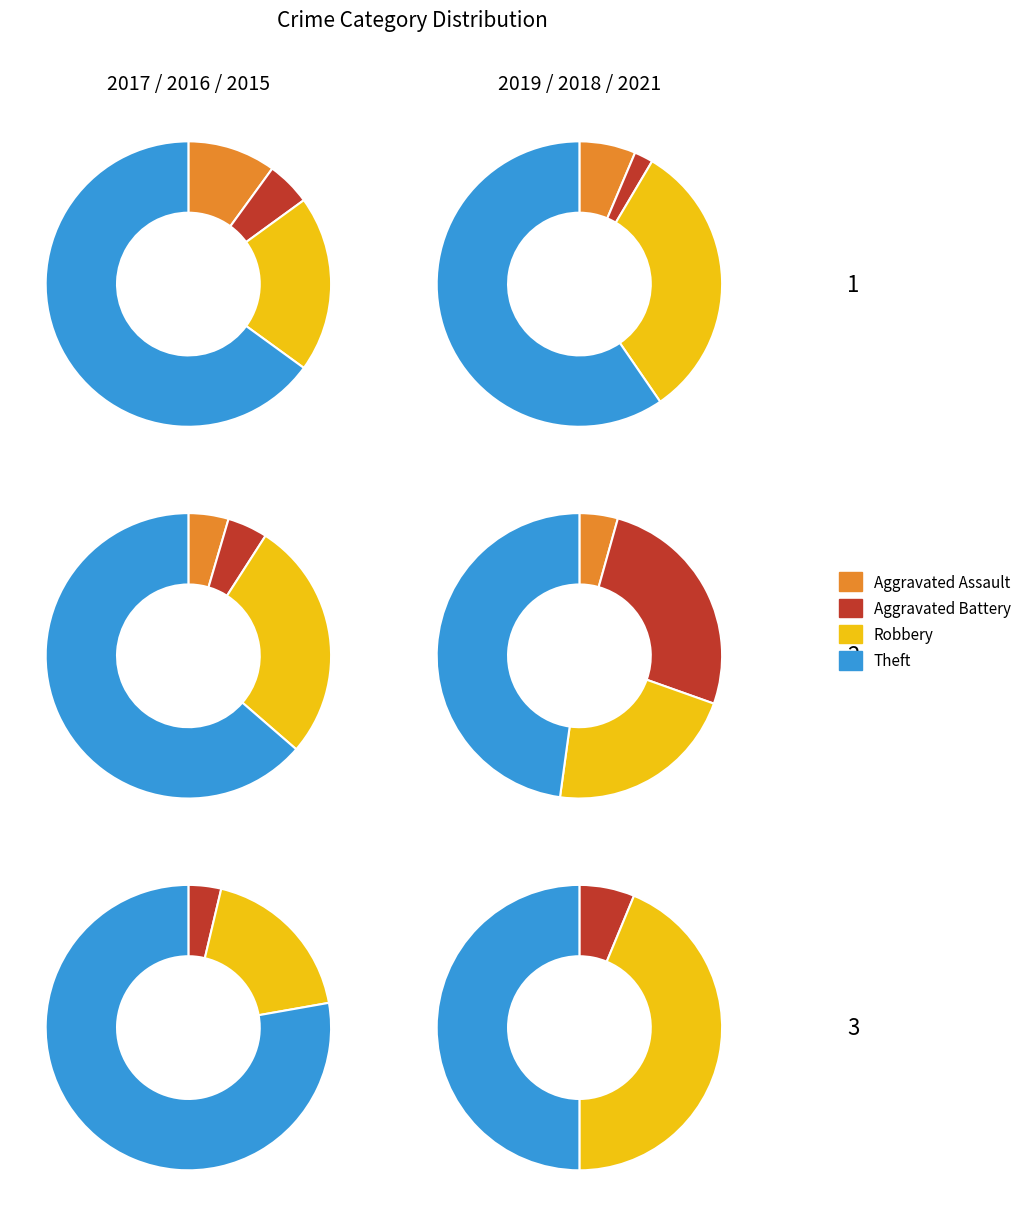

True or false: Aggravated Assault accounts for 21% of the total.

False